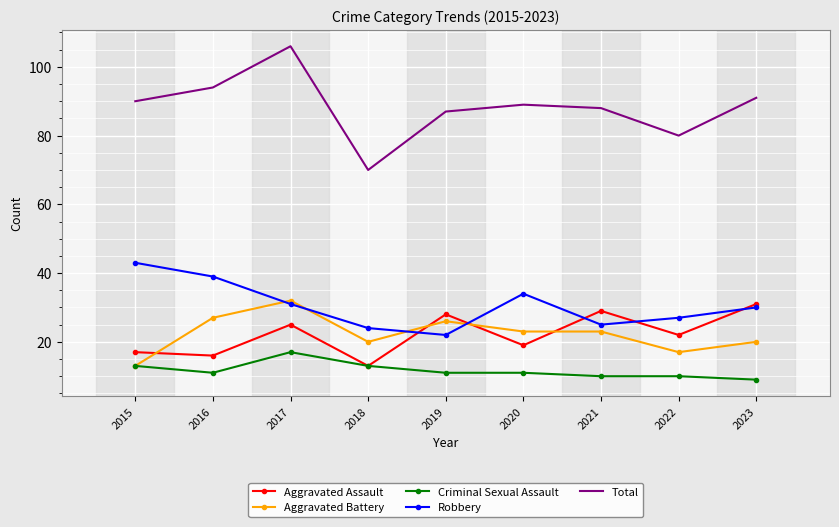

What are all the series names shown in the legend?

Aggravated Assault, Aggravated Battery, Criminal Sexual Assault, Robbery, Total